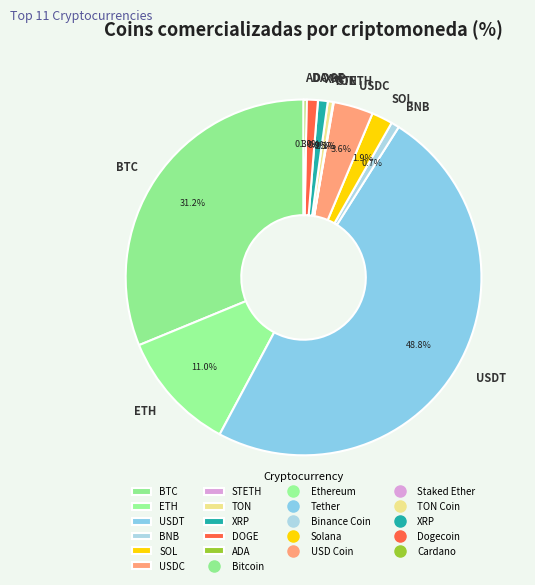

What is the total percentage of TON and USDC?

4.1%